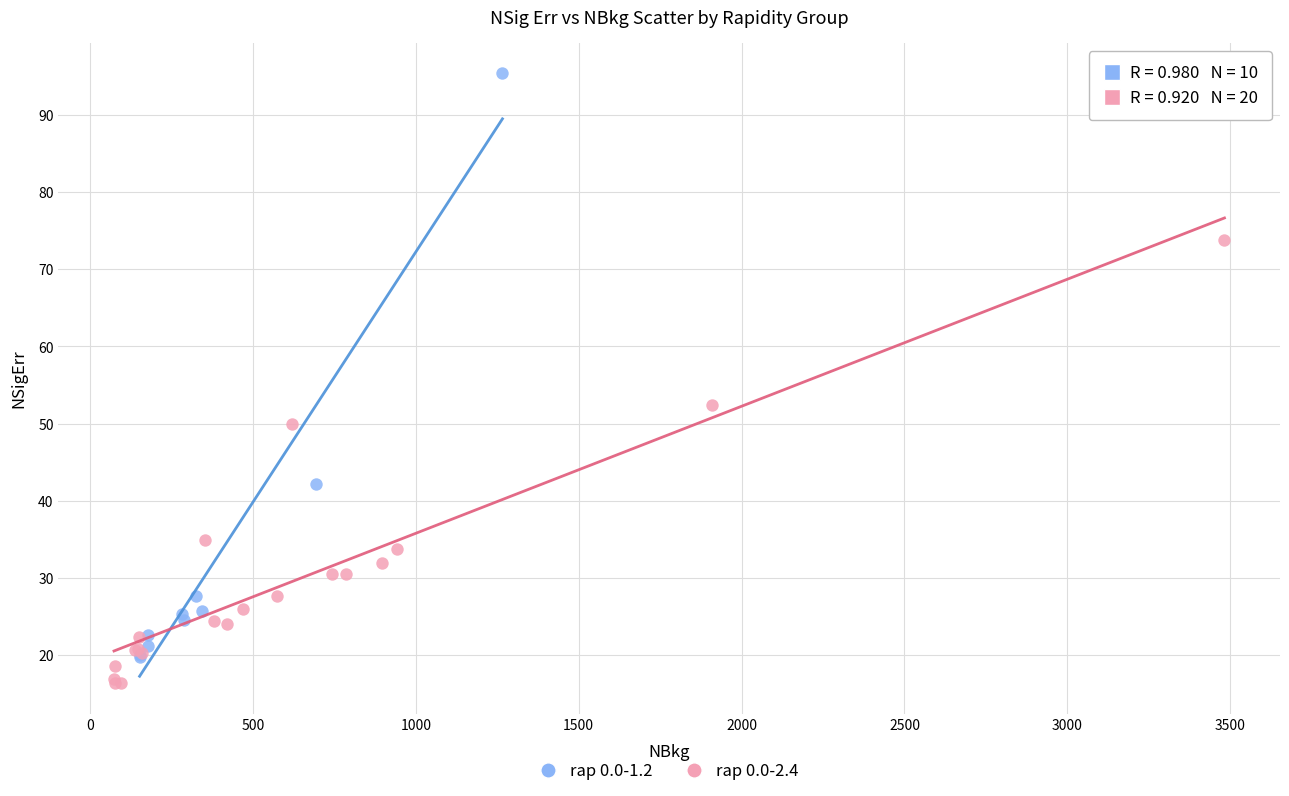

Which series has the largest Y range (max minus min)?

rap 0.0-1.2